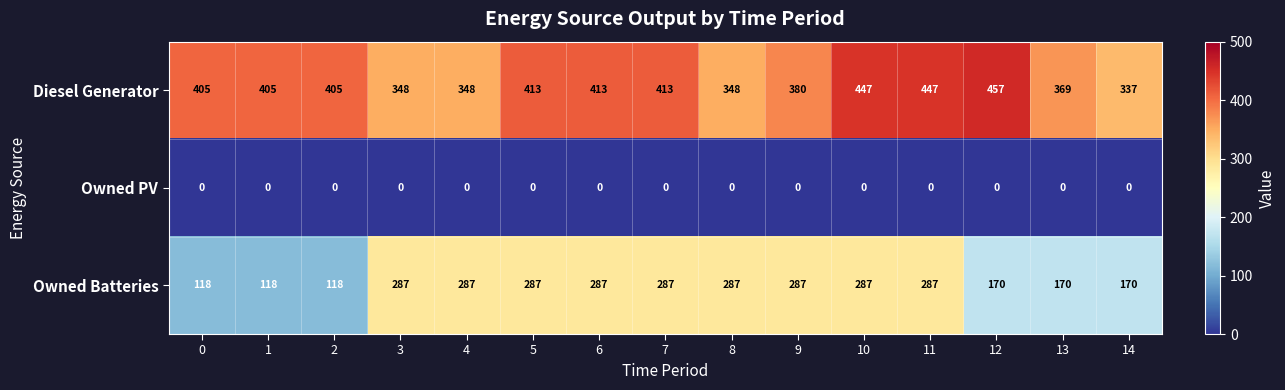

The value of Owned Batteries at 2 is 81. True or false?

False